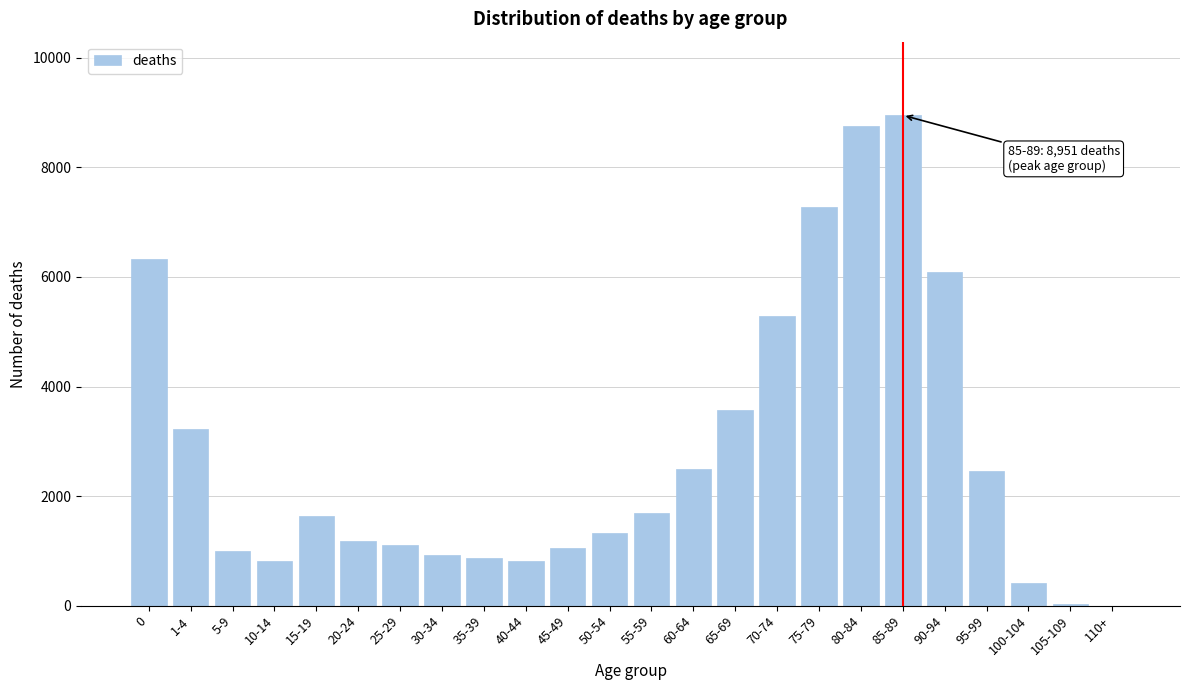

The value at 5-9 is 410. True or false?

False